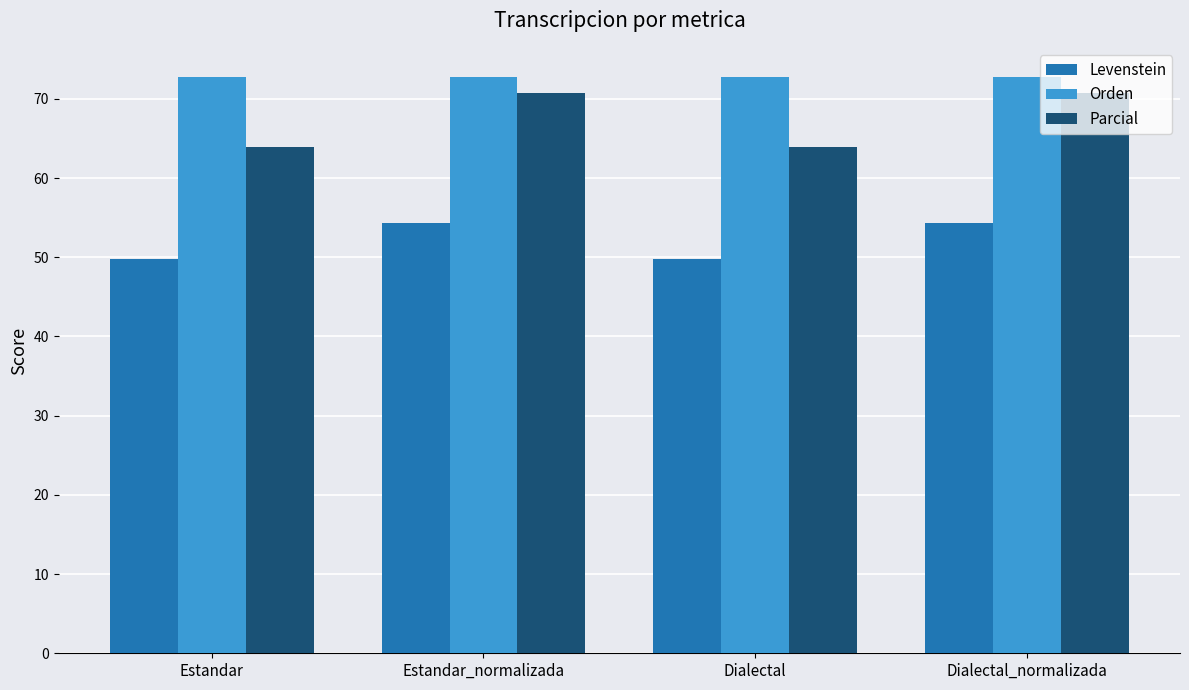

What are all the series names shown in the legend?

Levenstein, Orden, Parcial